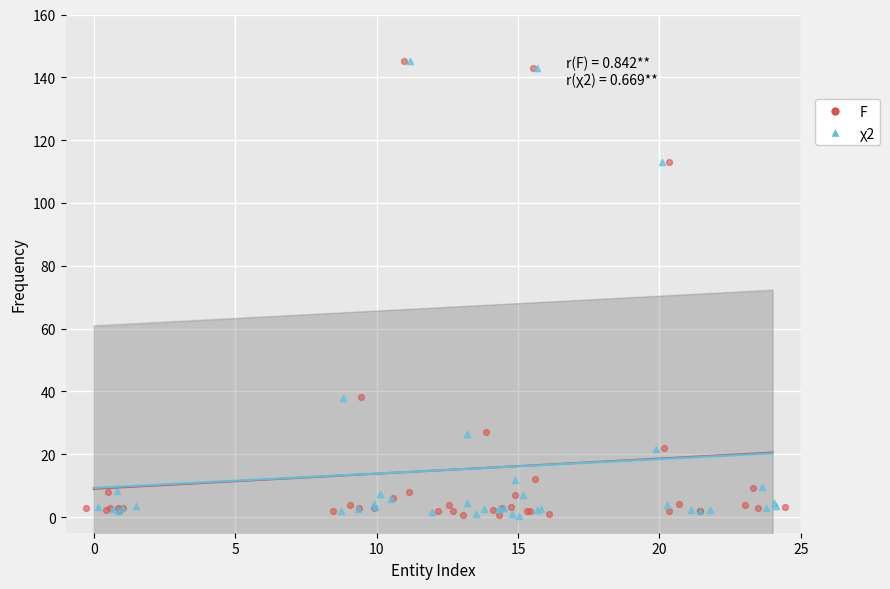

What are all the series names shown in the legend?

F, χ2